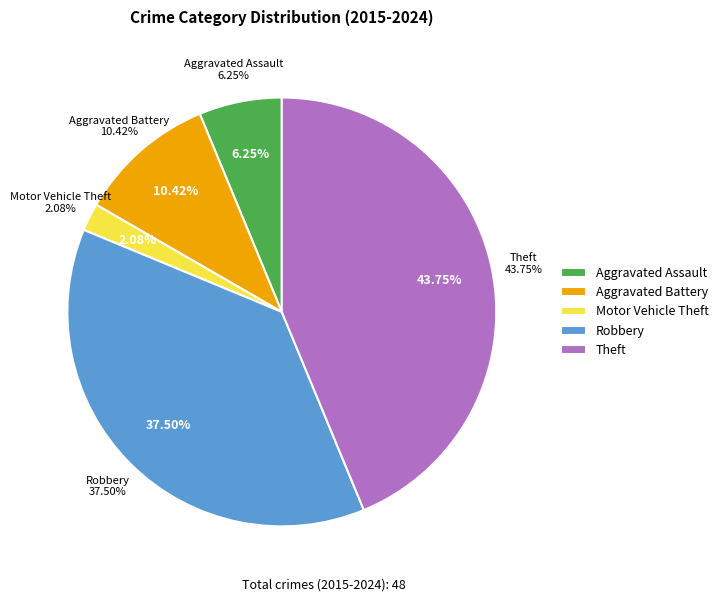

Combined, do Aggravated Assault and Motor Vehicle Theft account for over 50%?

No